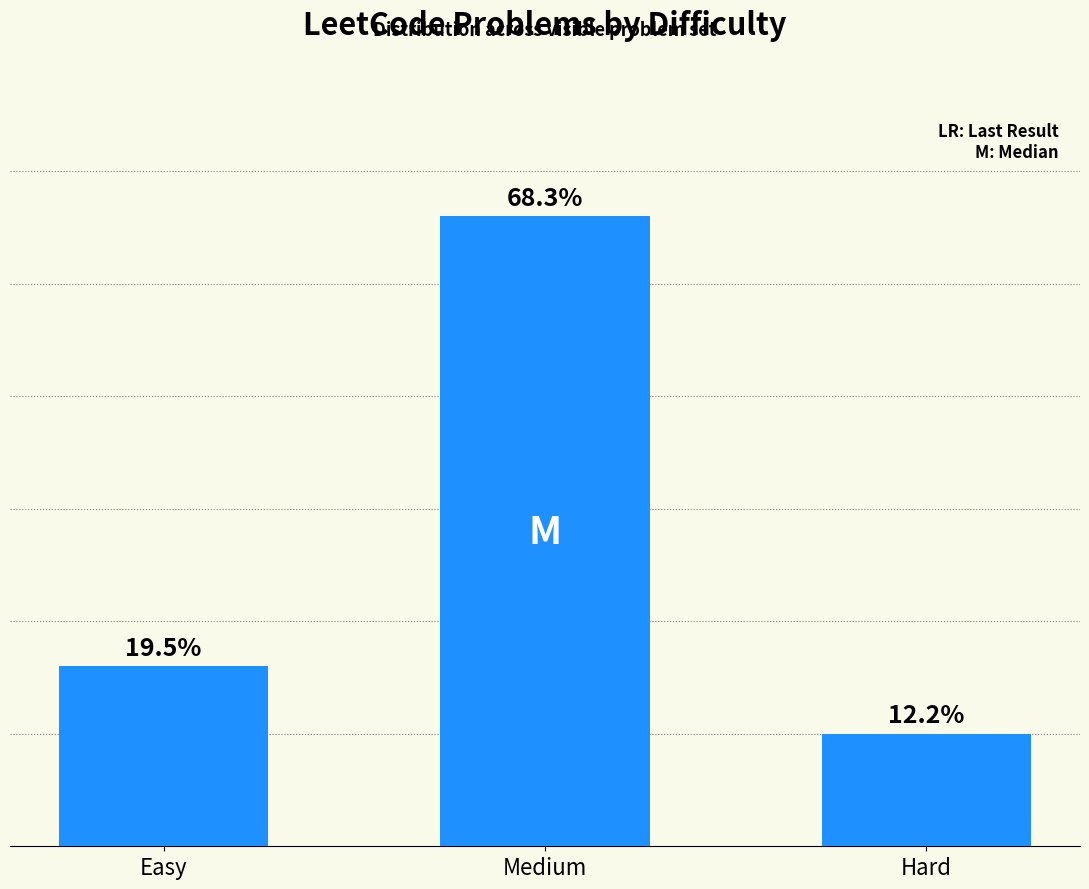

Are the bars horizontal?

No